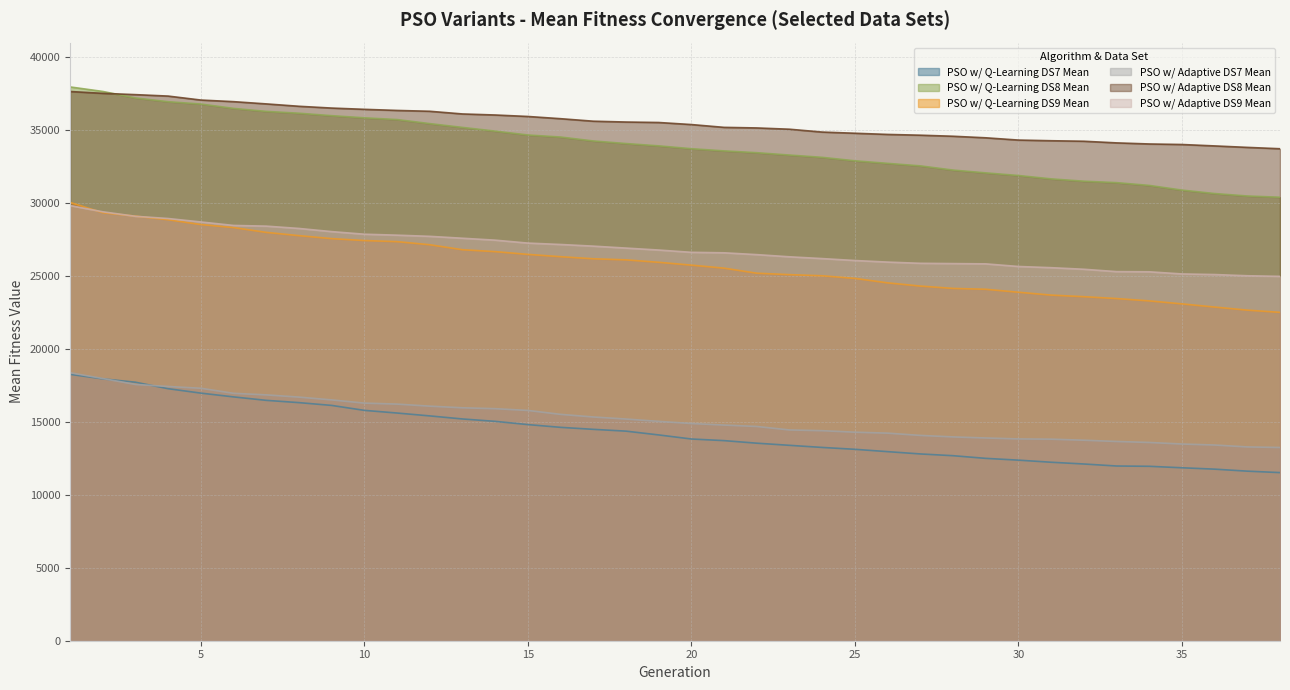

What is the total value across all series at 26?

145022.4